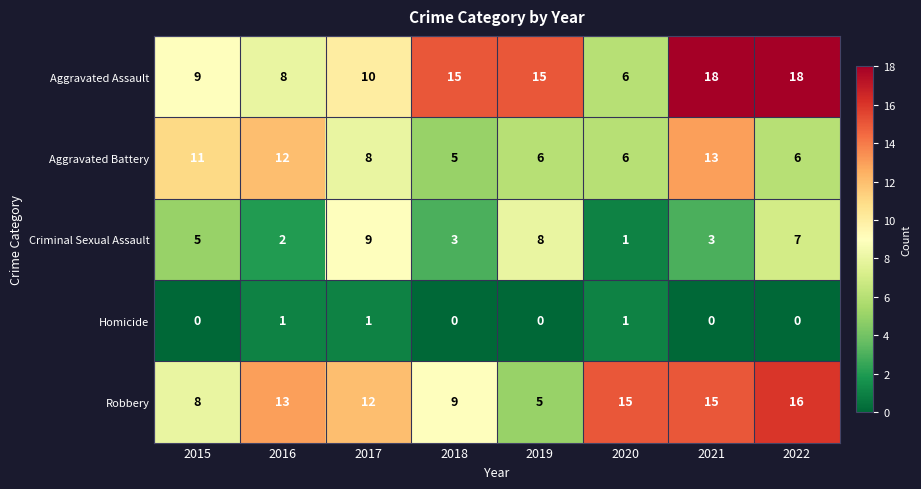

Between 2015 and 2016, which series saw the biggest shift?

Robbery